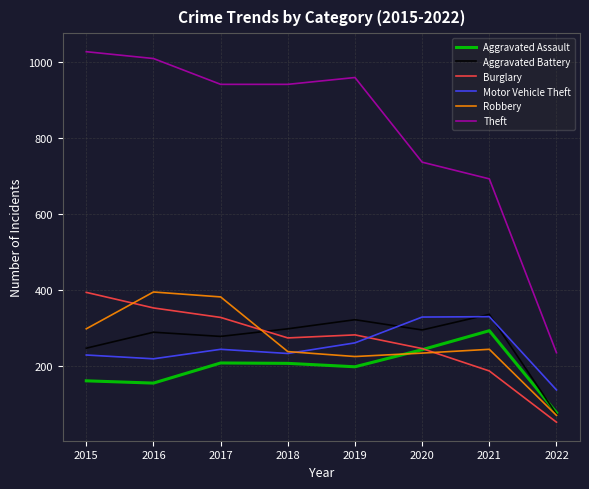

Which category has the lowest value across all series?

2022